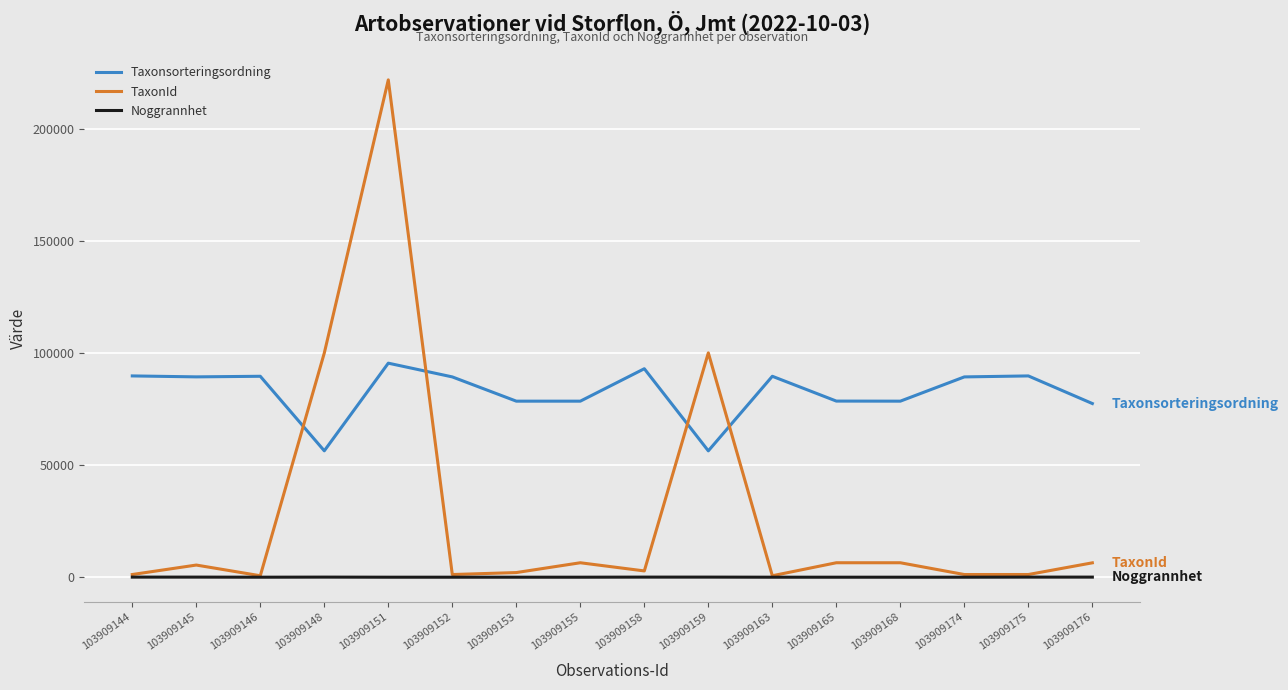

At which category does the chart reach its peak across all series?

103909151